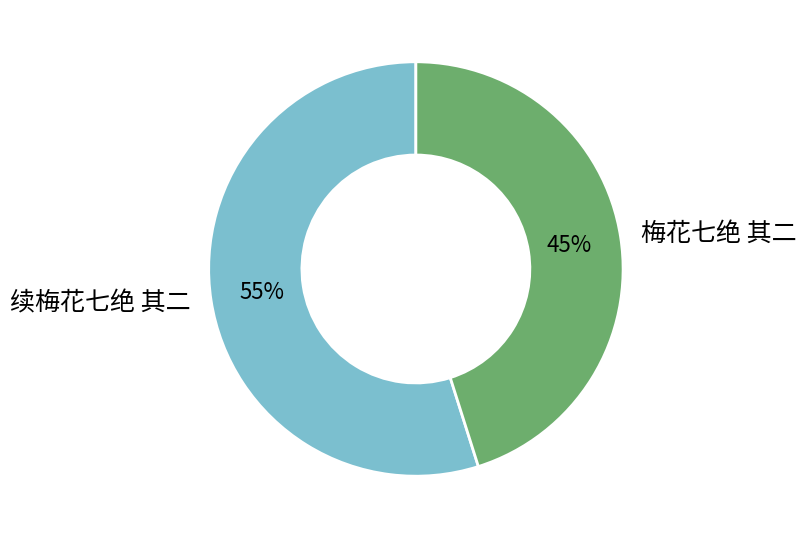

Combined, do 续梅花七绝 其二 and 梅花七绝 其二 account for over 50%?

Yes